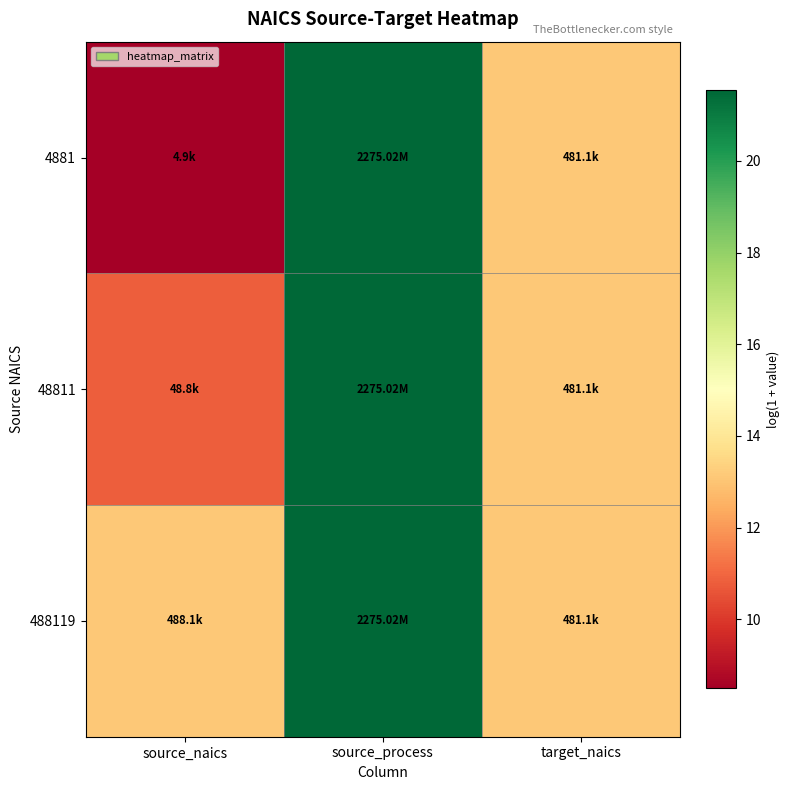

What is the total value across all series at source_naics?

32.4